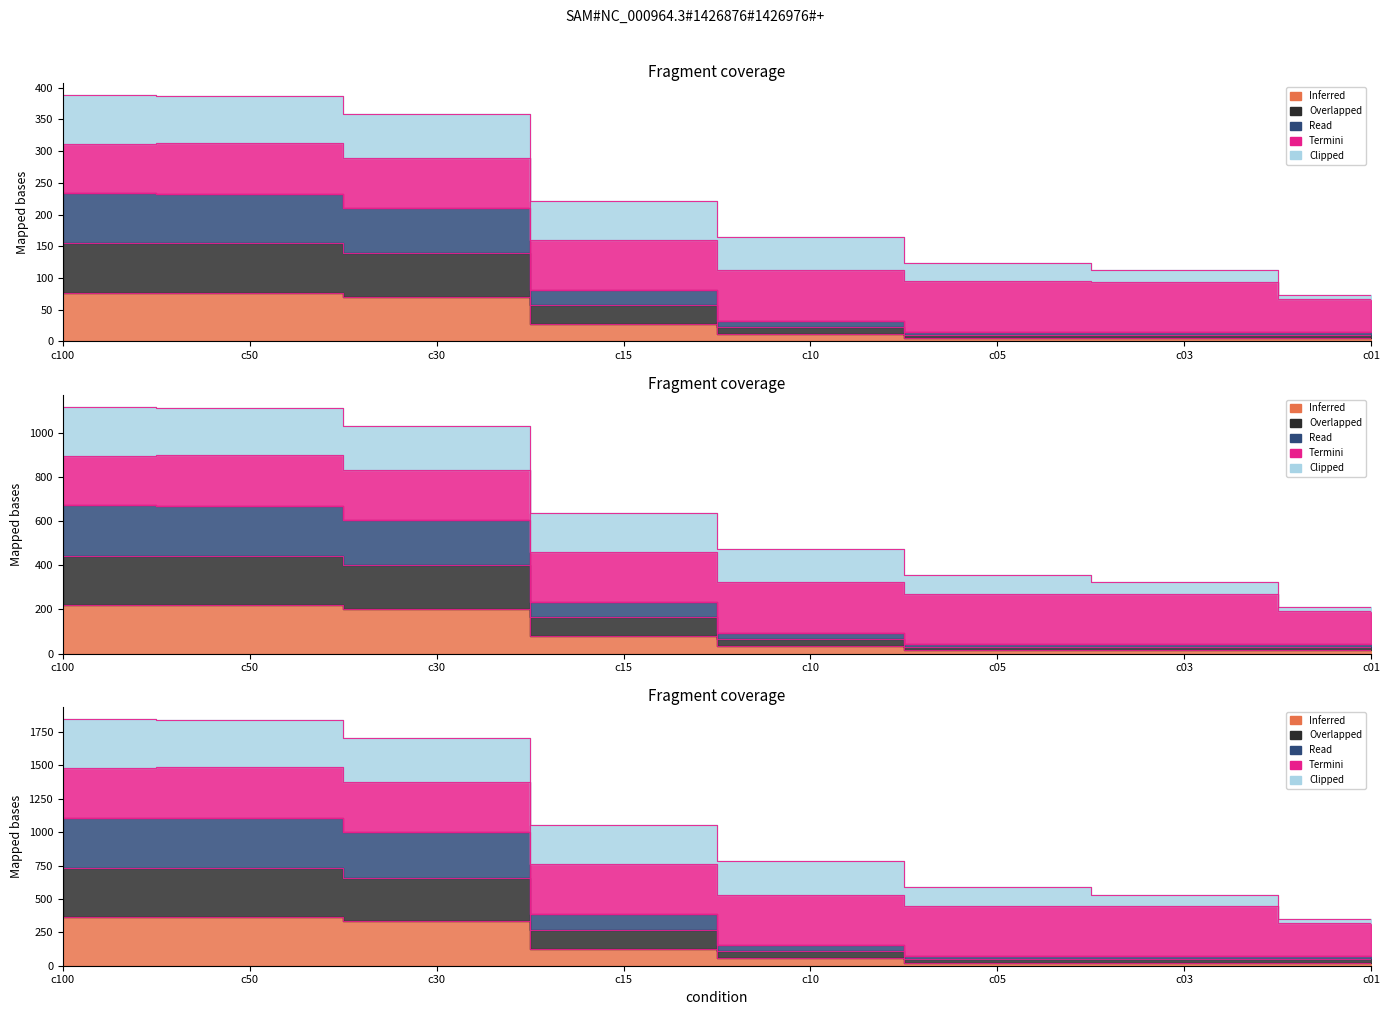

Which has a higher value, c01 or c100?

c100